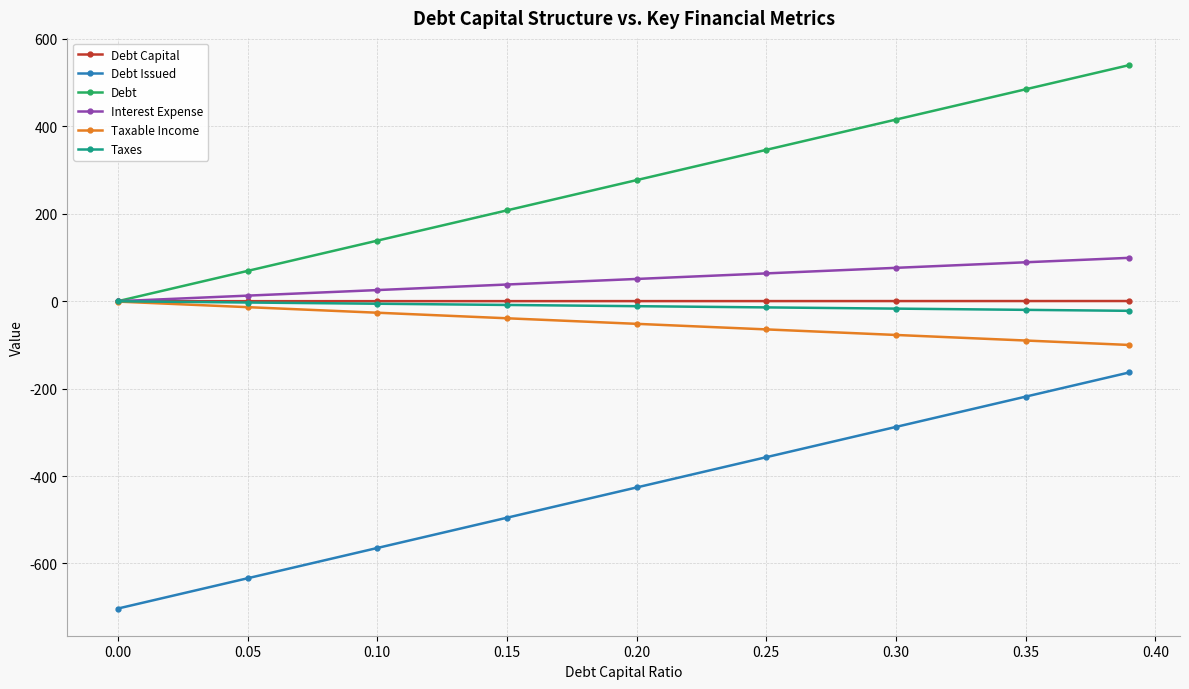

How many lines are shown in the chart?

6